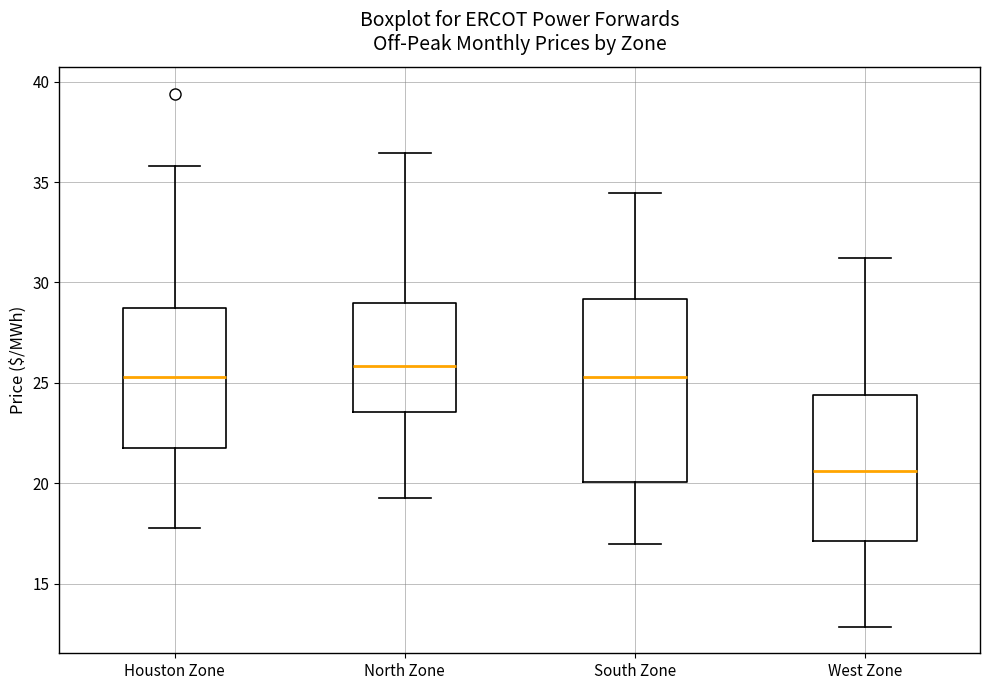

Where is the upper edge of the box for South Zone on the y-axis? The values are not printed on the chart, so give them approximately, as read against the axis.

29.0